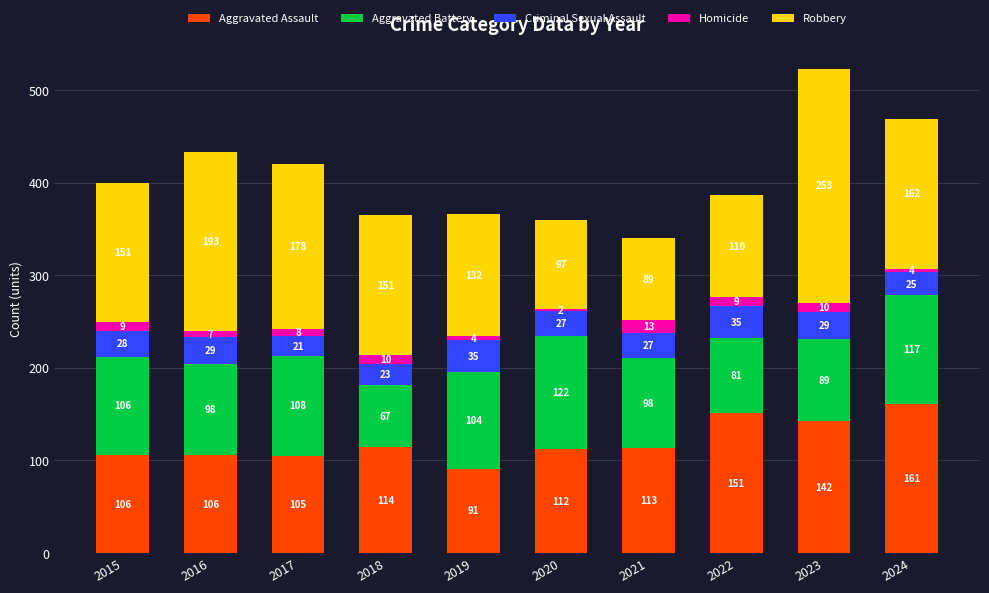

What is the total value across all series at 2017?

420